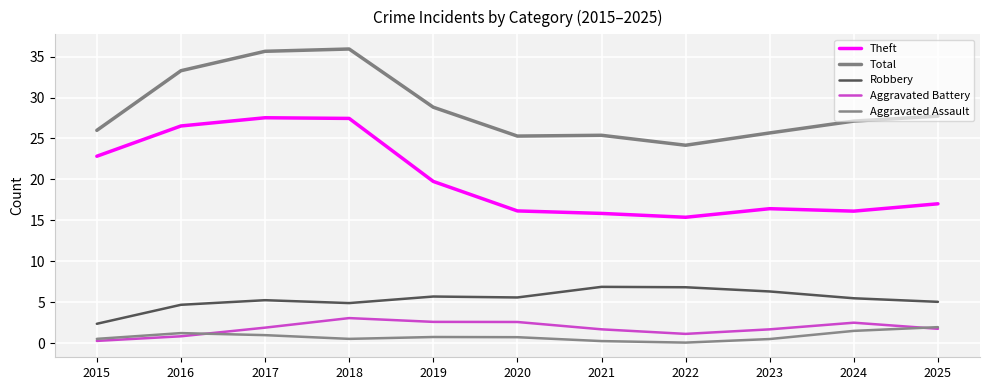

True or false: Total and Robbery cross at least once.

False